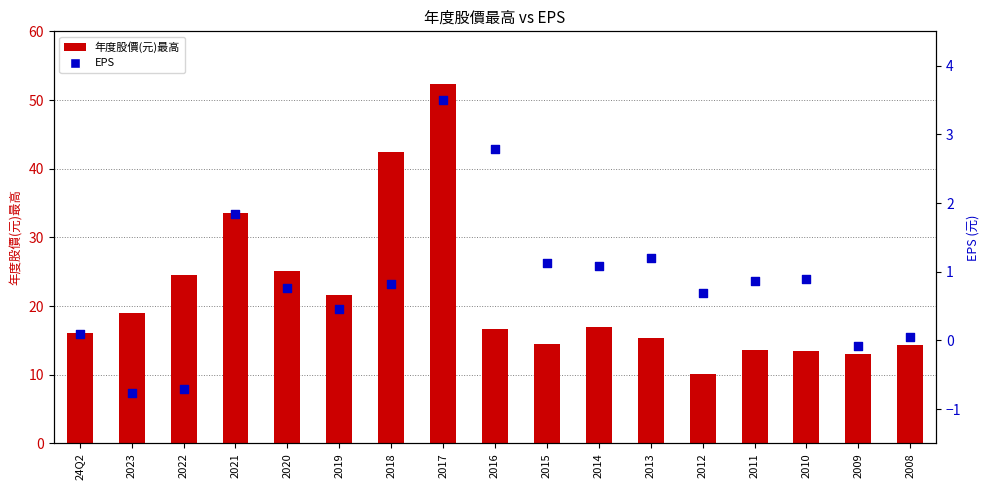

Which series has the largest total across all categories?

年度股價(元)最高